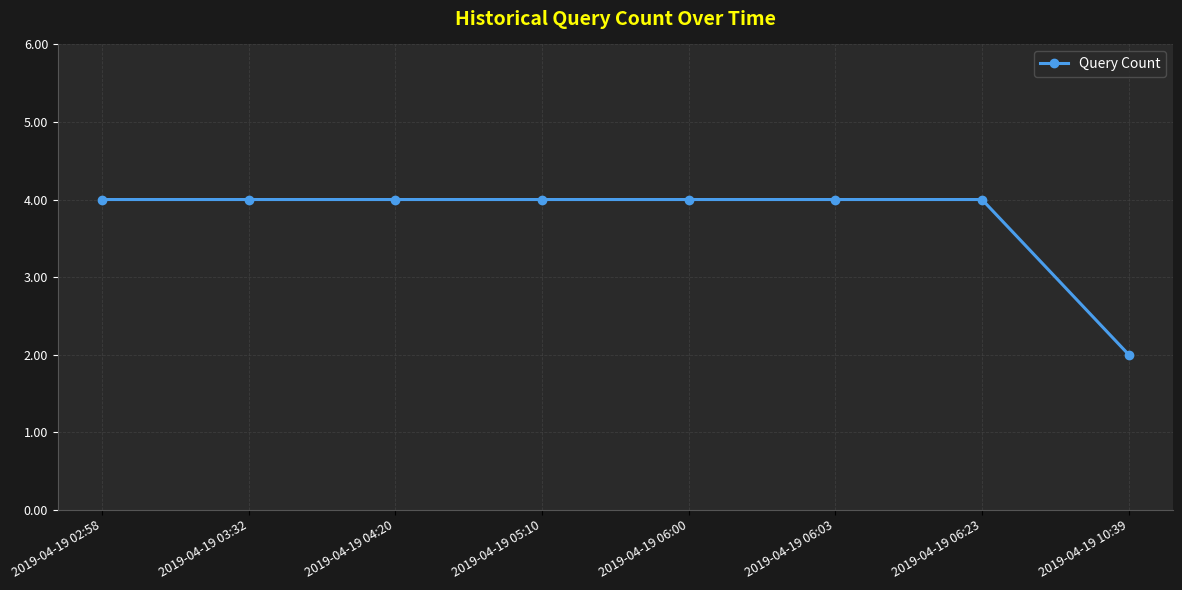

What is the greatest value displayed?

4